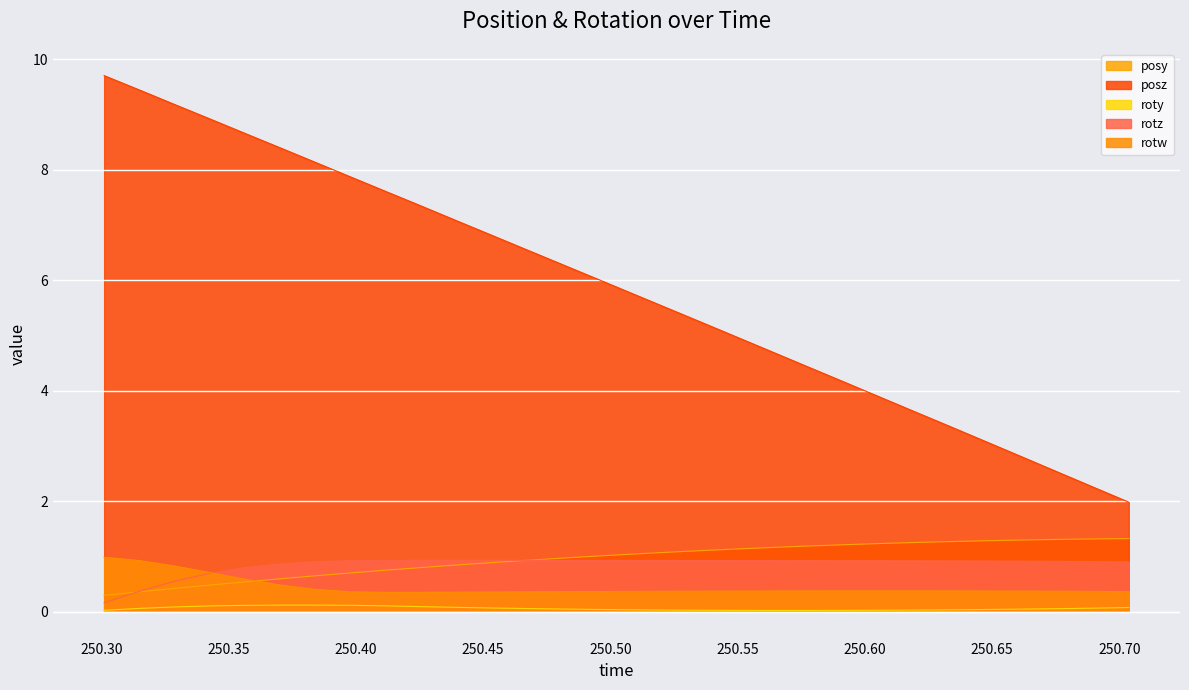

What is the sum of the posz values at 250.5508 and 250.7037?

6.9